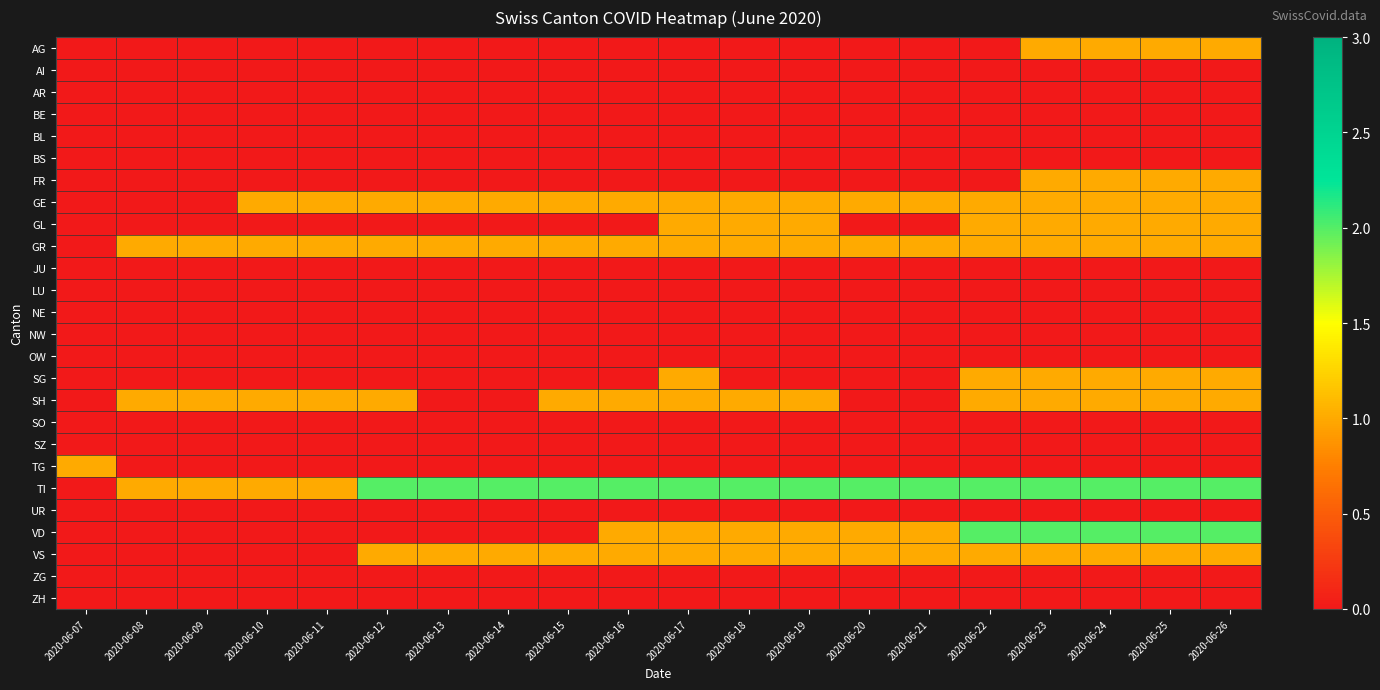

Reading right to left, what are all the values shown in this chart?

AG: 2020-06-26=1	2020-06-25=1	2020-06-24=1	2020-06-23=1	2020-06-22=0	2020-06-21=0	2020-06-20=0	2020-06-19=0	2020-06-18=0	2020-06-17=0	2020-06-16=0	2020-06-15=0	2020-06-14=0	2020-06-13=0	2020-06-12=0	2020-06-11=0	2020-06-10=0	2020-06-09=0	2020-06-08=0	2020-06-07=0
AI: 2020-06-26=0	2020-06-25=0	2020-06-24=0	2020-06-23=0	2020-06-22=0	2020-06-21=0	2020-06-20=0	2020-06-19=0	2020-06-18=0	2020-06-17=0	2020-06-16=0	2020-06-15=0	2020-06-14=0	2020-06-13=0	2020-06-12=0	2020-06-11=0	2020-06-10=0	2020-06-09=0	2020-06-08=0	2020-06-07=0
AR: 2020-06-26=0	2020-06-25=0	2020-06-24=0	2020-06-23=0	2020-06-22=0	2020-06-21=0	2020-06-20=0	2020-06-19=0	2020-06-18=0	2020-06-17=0	2020-06-16=0	2020-06-15=0	2020-06-14=0	2020-06-13=0	2020-06-12=0	2020-06-11=0	2020-06-10=0	2020-06-09=0	2020-06-08=0	2020-06-07=0
BE: 2020-06-26=0	2020-06-25=0	2020-06-24=0	2020-06-23=0	2020-06-22=0	2020-06-21=0	2020-06-20=0	2020-06-19=0	2020-06-18=0	2020-06-17=0	2020-06-16=0	2020-06-15=0	2020-06-14=0	2020-06-13=0	2020-06-12=0	2020-06-11=0	2020-06-10=0	2020-06-09=0	2020-06-08=0	2020-06-07=0
BL: 2020-06-26=0	2020-06-25=0	2020-06-24=0	2020-06-23=0	2020-06-22=0	2020-06-21=0	2020-06-20=0	2020-06-19=0	2020-06-18=0	2020-06-17=0	2020-06-16=0	2020-06-15=0	2020-06-14=0	2020-06-13=0	2020-06-12=0	2020-06-11=0	2020-06-10=0	2020-06-09=0	2020-06-08=0	2020-06-07=0
BS: 2020-06-26=0	2020-06-25=0	2020-06-24=0	2020-06-23=0	2020-06-22=0	2020-06-21=0	2020-06-20=0	2020-06-19=0	2020-06-18=0	2020-06-17=0	2020-06-16=0	2020-06-15=0	2020-06-14=0	2020-06-13=0	2020-06-12=0	2020-06-11=0	2020-06-10=0	2020-06-09=0	2020-06-08=0	2020-06-07=0
FR: 2020-06-26=1	2020-06-25=1	2020-06-24=1	2020-06-23=1	2020-06-22=0	2020-06-21=0	2020-06-20=0	2020-06-19=0	2020-06-18=0	2020-06-17=0	2020-06-16=0	2020-06-15=0	2020-06-14=0	2020-06-13=0	2020-06-12=0	2020-06-11=0	2020-06-10=0	2020-06-09=0	2020-06-08=0	2020-06-07=0
GE: 2020-06-26=1	2020-06-25=1	2020-06-24=1	2020-06-23=1	2020-06-22=1	2020-06-21=1	2020-06-20=1	2020-06-19=1	2020-06-18=1	2020-06-17=1	2020-06-16=1	2020-06-15=1	2020-06-14=1	2020-06-13=1	2020-06-12=1	2020-06-11=1	2020-06-10=1	2020-06-09=0	2020-06-08=0	2020-06-07=0
GL: 2020-06-26=1	2020-06-25=1	2020-06-24=1	2020-06-23=1	2020-06-22=1	2020-06-21=0	2020-06-20=0	2020-06-19=1	2020-06-18=1	2020-06-17=1	2020-06-16=0	2020-06-15=0	2020-06-14=0	2020-06-13=0	2020-06-12=0	2020-06-11=0	2020-06-10=0	2020-06-09=0	2020-06-08=0	2020-06-07=0
GR: 2020-06-26=1	2020-06-25=1	2020-06-24=1	2020-06-23=1	2020-06-22=1	2020-06-21=1	2020-06-20=1	2020-06-19=1	2020-06-18=1	2020-06-17=1	2020-06-16=1	2020-06-15=1	2020-06-14=1	2020-06-13=1	2020-06-12=1	2020-06-11=1	2020-06-10=1	2020-06-09=1	2020-06-08=1	2020-06-07=0
JU: 2020-06-26=0	2020-06-25=0	2020-06-24=0	2020-06-23=0	2020-06-22=0	2020-06-21=0	2020-06-20=0	2020-06-19=0	2020-06-18=0	2020-06-17=0	2020-06-16=0	2020-06-15=0	2020-06-14=0	2020-06-13=0	2020-06-12=0	2020-06-11=0	2020-06-10=0	2020-06-09=0	2020-06-08=0	2020-06-07=0
LU: 2020-06-26=0	2020-06-25=0	2020-06-24=0	2020-06-23=0	2020-06-22=0	2020-06-21=0	2020-06-20=0	2020-06-19=0	2020-06-18=0	2020-06-17=0	2020-06-16=0	2020-06-15=0	2020-06-14=0	2020-06-13=0	2020-06-12=0	2020-06-11=0	2020-06-10=0	2020-06-09=0	2020-06-08=0	2020-06-07=0
NE: 2020-06-26=0	2020-06-25=0	2020-06-24=0	2020-06-23=0	2020-06-22=0	2020-06-21=0	2020-06-20=0	2020-06-19=0	2020-06-18=0	2020-06-17=0	2020-06-16=0	2020-06-15=0	2020-06-14=0	2020-06-13=0	2020-06-12=0	2020-06-11=0	2020-06-10=0	2020-06-09=0	2020-06-08=0	2020-06-07=0
NW: 2020-06-26=0	2020-06-25=0	2020-06-24=0	2020-06-23=0	2020-06-22=0	2020-06-21=0	2020-06-20=0	2020-06-19=0	2020-06-18=0	2020-06-17=0	2020-06-16=0	2020-06-15=0	2020-06-14=0	2020-06-13=0	2020-06-12=0	2020-06-11=0	2020-06-10=0	2020-06-09=0	2020-06-08=0	2020-06-07=0
OW: 2020-06-26=0	2020-06-25=0	2020-06-24=0	2020-06-23=0	2020-06-22=0	2020-06-21=0	2020-06-20=0	2020-06-19=0	2020-06-18=0	2020-06-17=0	2020-06-16=0	2020-06-15=0	2020-06-14=0	2020-06-13=0	2020-06-12=0	2020-06-11=0	2020-06-10=0	2020-06-09=0	2020-06-08=0	2020-06-07=0
SG: 2020-06-26=1	2020-06-25=1	2020-06-24=1	2020-06-23=1	2020-06-22=1	2020-06-21=0	2020-06-20=0	2020-06-19=0	2020-06-18=0	2020-06-17=1	2020-06-16=0	2020-06-15=0	2020-06-14=0	2020-06-13=0	2020-06-12=0	2020-06-11=0	2020-06-10=0	2020-06-09=0	2020-06-08=0	2020-06-07=0
SH: 2020-06-26=1	2020-06-25=1	2020-06-24=1	2020-06-23=1	2020-06-22=1	2020-06-21=0	2020-06-20=0	2020-06-19=1	2020-06-18=1	2020-06-17=1	2020-06-16=1	2020-06-15=1	2020-06-14=0	2020-06-13=0	2020-06-12=1	2020-06-11=1	2020-06-10=1	2020-06-09=1	2020-06-08=1	2020-06-07=0
SO: 2020-06-26=0	2020-06-25=0	2020-06-24=0	2020-06-23=0	2020-06-22=0	2020-06-21=0	2020-06-20=0	2020-06-19=0	2020-06-18=0	2020-06-17=0	2020-06-16=0	2020-06-15=0	2020-06-14=0	2020-06-13=0	2020-06-12=0	2020-06-11=0	2020-06-10=0	2020-06-09=0	2020-06-08=0	2020-06-07=0
SZ: 2020-06-26=0	2020-06-25=0	2020-06-24=0	2020-06-23=0	2020-06-22=0	2020-06-21=0	2020-06-20=0	2020-06-19=0	2020-06-18=0	2020-06-17=0	2020-06-16=0	2020-06-15=0	2020-06-14=0	2020-06-13=0	2020-06-12=0	2020-06-11=0	2020-06-10=0	2020-06-09=0	2020-06-08=0	2020-06-07=0
TG: 2020-06-26=0	2020-06-25=0	2020-06-24=0	2020-06-23=0	2020-06-22=0	2020-06-21=0	2020-06-20=0	2020-06-19=0	2020-06-18=0	2020-06-17=0	2020-06-16=0	2020-06-15=0	2020-06-14=0	2020-06-13=0	2020-06-12=0	2020-06-11=0	2020-06-10=0	2020-06-09=0	2020-06-08=0	2020-06-07=1
TI: 2020-06-26=2	2020-06-25=2	2020-06-24=2	2020-06-23=2	2020-06-22=2	2020-06-21=2	2020-06-20=2	2020-06-19=2	2020-06-18=2	2020-06-17=2	2020-06-16=2	2020-06-15=2	2020-06-14=2	2020-06-13=2	2020-06-12=2	2020-06-11=1	2020-06-10=1	2020-06-09=1	2020-06-08=1	2020-06-07=0
UR: 2020-06-26=0	2020-06-25=0	2020-06-24=0	2020-06-23=0	2020-06-22=0	2020-06-21=0	2020-06-20=0	2020-06-19=0	2020-06-18=0	2020-06-17=0	2020-06-16=0	2020-06-15=0	2020-06-14=0	2020-06-13=0	2020-06-12=0	2020-06-11=0	2020-06-10=0	2020-06-09=0	2020-06-08=0	2020-06-07=0
VD: 2020-06-26=2	2020-06-25=2	2020-06-24=2	2020-06-23=2	2020-06-22=2	2020-06-21=1	2020-06-20=1	2020-06-19=1	2020-06-18=1	2020-06-17=1	2020-06-16=1	2020-06-15=0	2020-06-14=0	2020-06-13=0	2020-06-12=0	2020-06-11=0	2020-06-10=0	2020-06-09=0	2020-06-08=0	2020-06-07=0
VS: 2020-06-26=1	2020-06-25=1	2020-06-24=1	2020-06-23=1	2020-06-22=1	2020-06-21=1	2020-06-20=1	2020-06-19=1	2020-06-18=1	2020-06-17=1	2020-06-16=1	2020-06-15=1	2020-06-14=1	2020-06-13=1	2020-06-12=1	2020-06-11=0	2020-06-10=0	2020-06-09=0	2020-06-08=0	2020-06-07=0
ZG: 2020-06-26=0	2020-06-25=0	2020-06-24=0	2020-06-23=0	2020-06-22=0	2020-06-21=0	2020-06-20=0	2020-06-19=0	2020-06-18=0	2020-06-17=0	2020-06-16=0	2020-06-15=0	2020-06-14=0	2020-06-13=0	2020-06-12=0	2020-06-11=0	2020-06-10=0	2020-06-09=0	2020-06-08=0	2020-06-07=0
ZH: 2020-06-26=0	2020-06-25=0	2020-06-24=0	2020-06-23=0	2020-06-22=0	2020-06-21=0	2020-06-20=0	2020-06-19=0	2020-06-18=0	2020-06-17=0	2020-06-16=0	2020-06-15=0	2020-06-14=0	2020-06-13=0	2020-06-12=0	2020-06-11=0	2020-06-10=0	2020-06-09=0	2020-06-08=0	2020-06-07=0